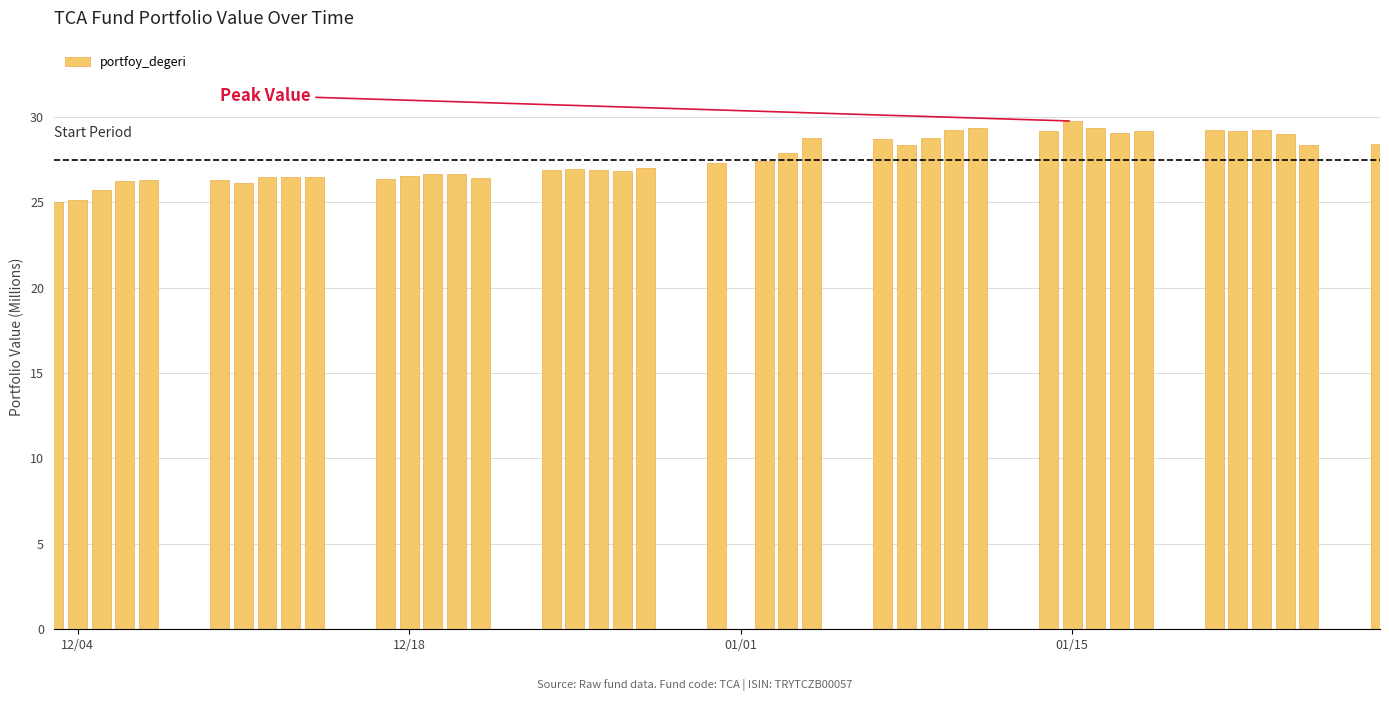

What is the greatest value displayed?

29.8